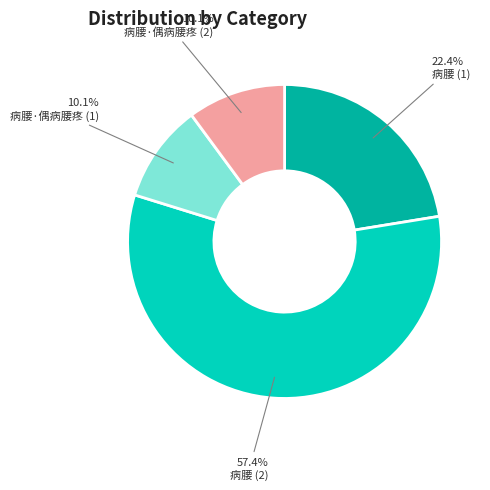

Which slice is the largest?

病腰 (2)